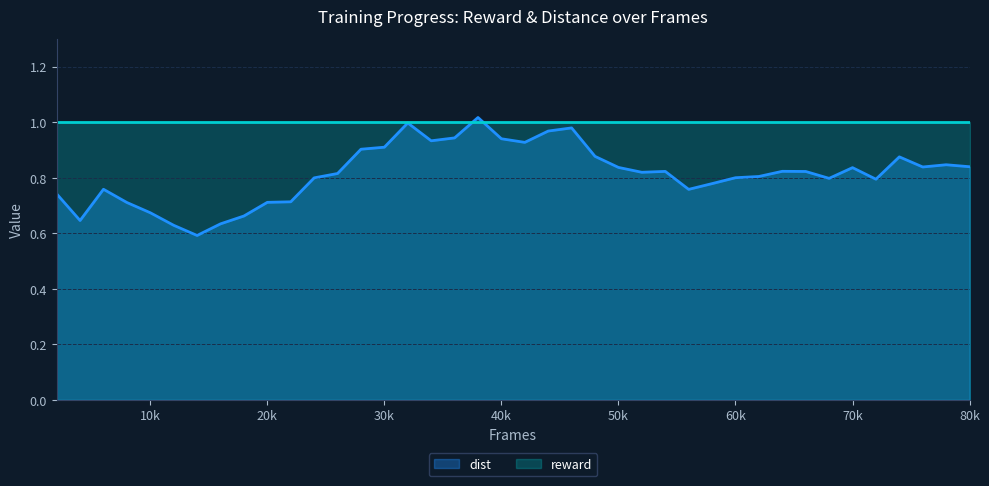

Is it true that reward equals 1.8 at 40k?

False